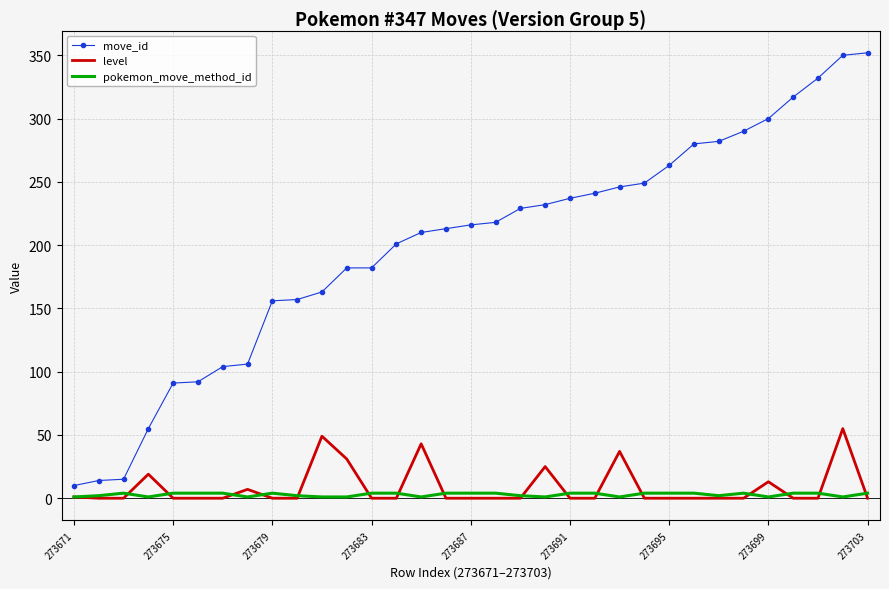

What is the maximum value shown in the chart?

352